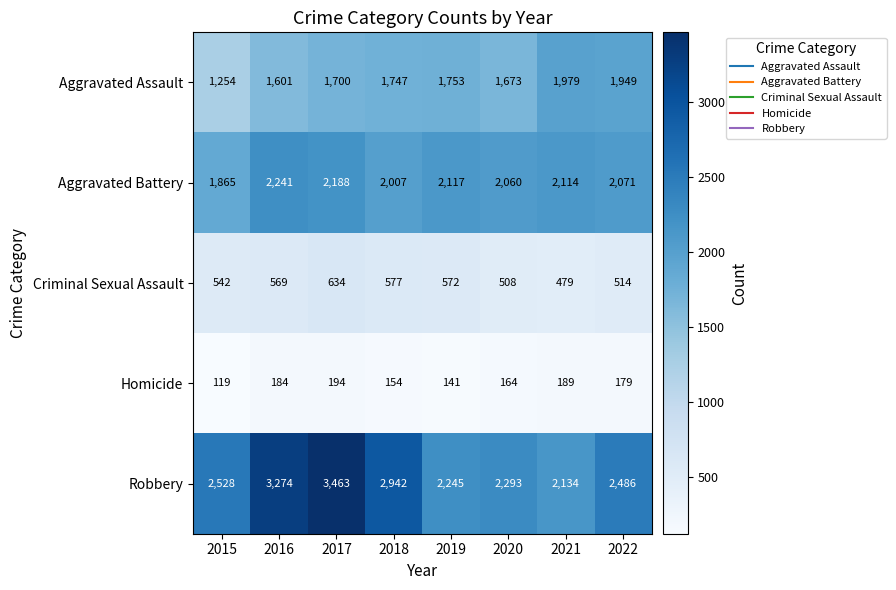

Which series has the largest total across all categories?

Robbery